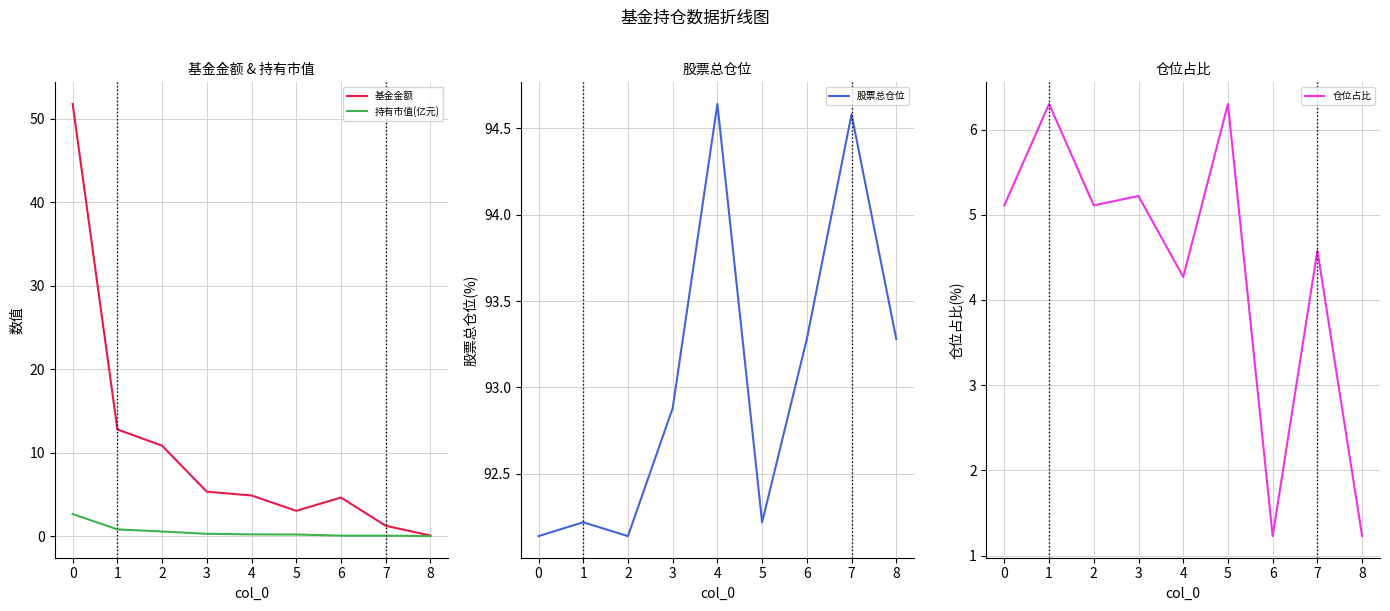

The 持有市值(亿元) series shows 0.1 at 6. True or false?

True